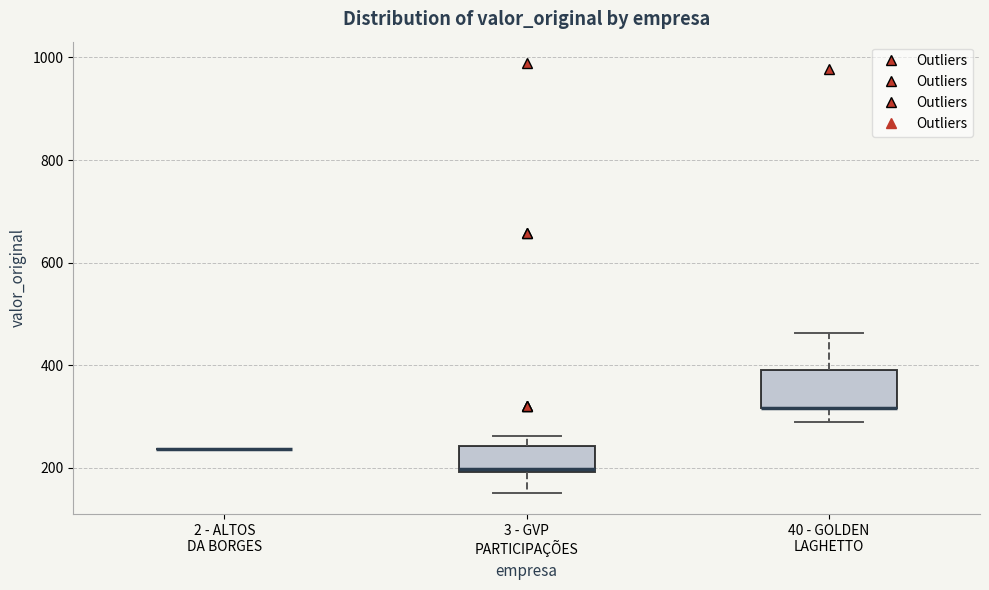

Comparing the boxes themselves (not the whiskers), which one is the tallest?

40 - GOLDEN LAGHETTO